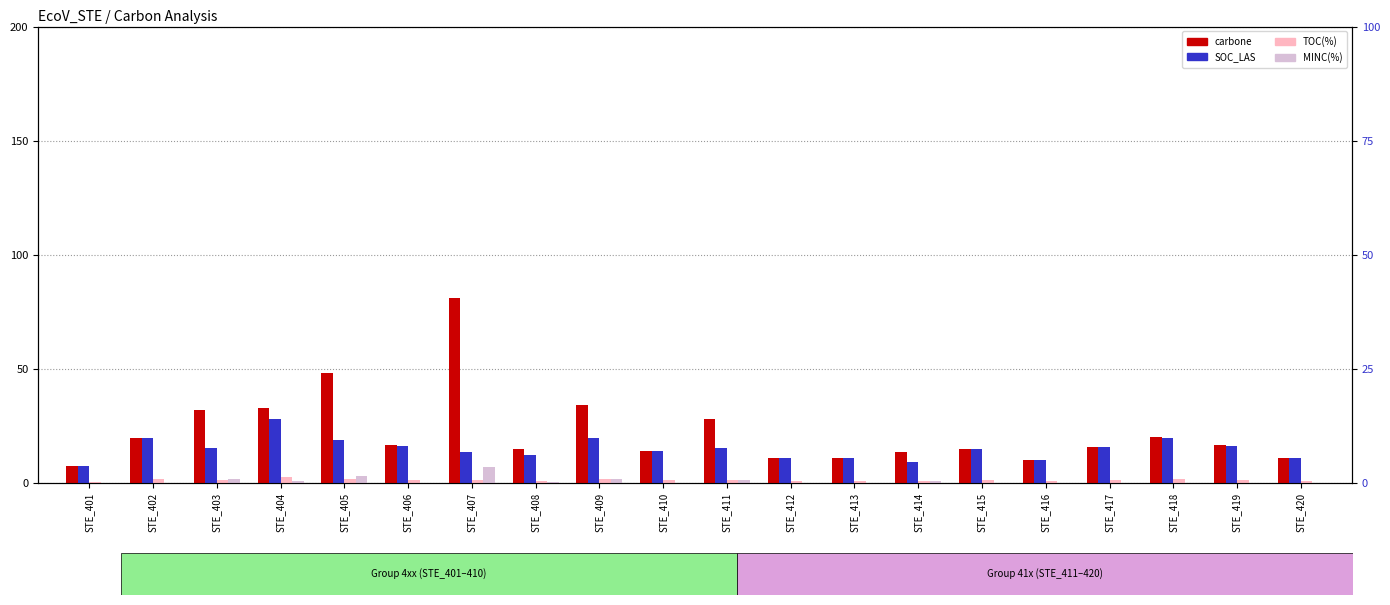

What is the difference between the SOC_LAS values at STE_414 and STE_404?

18.7